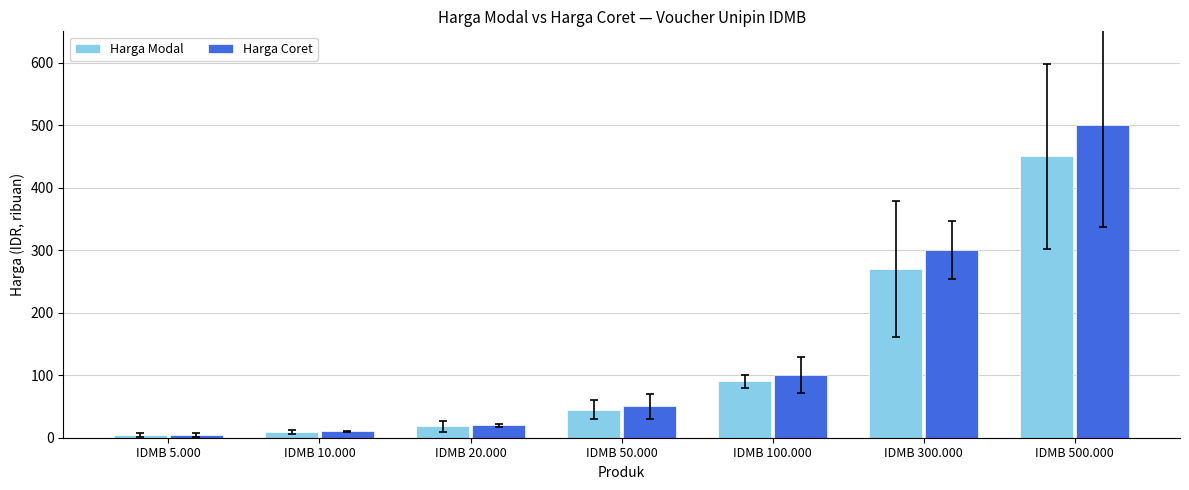

Where is Harga Coret nearest to the value 252?

IDMB 300.000